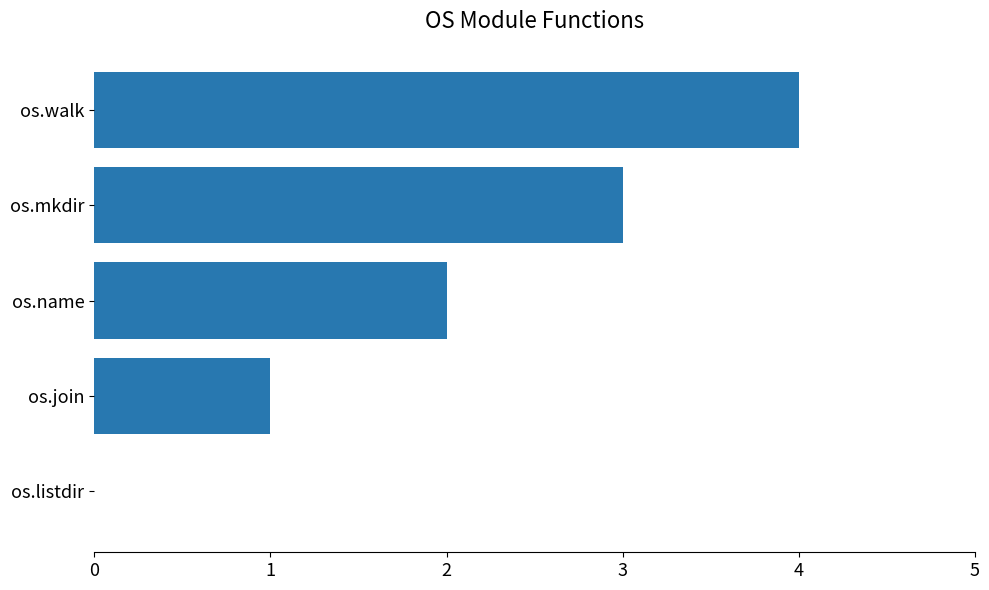

True or false: the data shows 1 at os.mkdir.

False